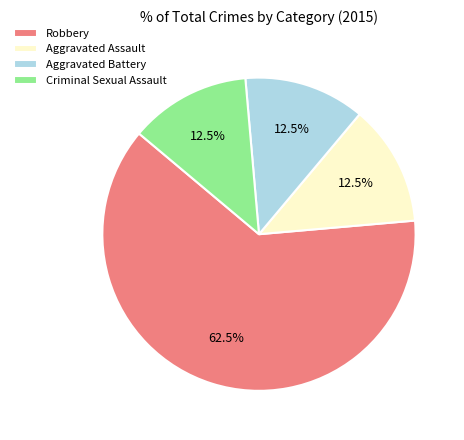

To the nearest percent, what is the difference between the largest and smallest slice percentages?

50%